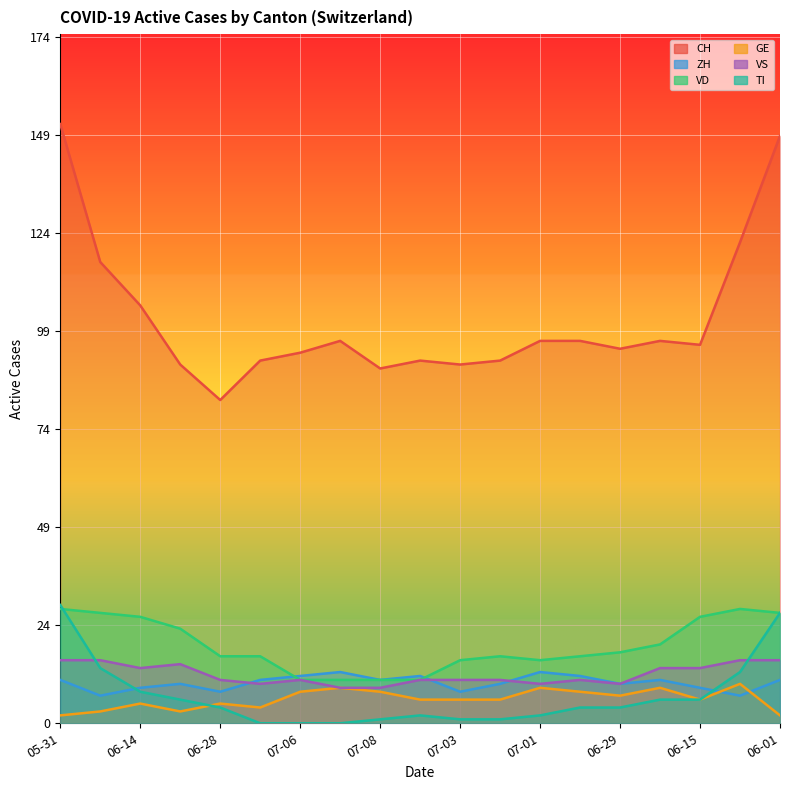

At 2020-06-21, list the series in order from largest to smallest.

CH, VD, VS, ZH, TI, GE